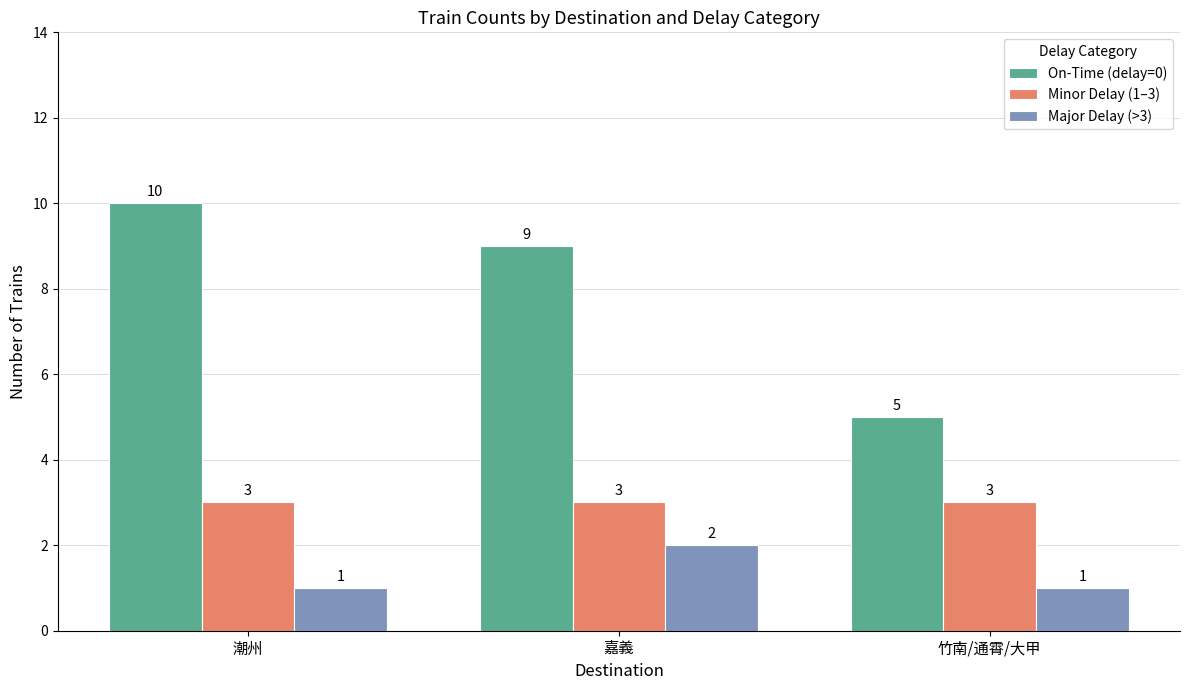

The Major Delay (>3) series shows 2 at 嘉義. True or false?

True